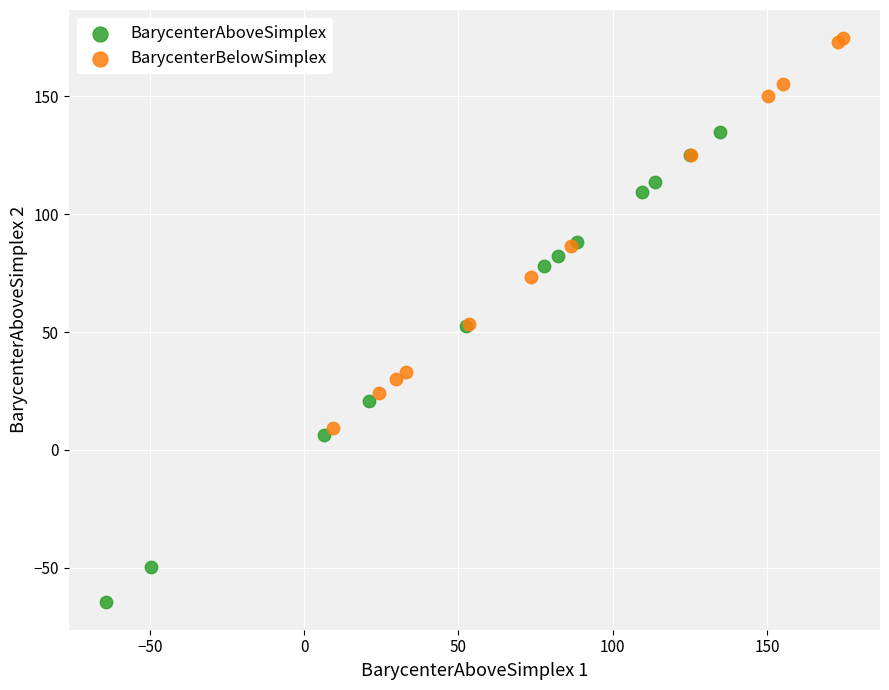

What are all the series names shown in the legend?

BarycenterAboveSimplex, BarycenterBelowSimplex